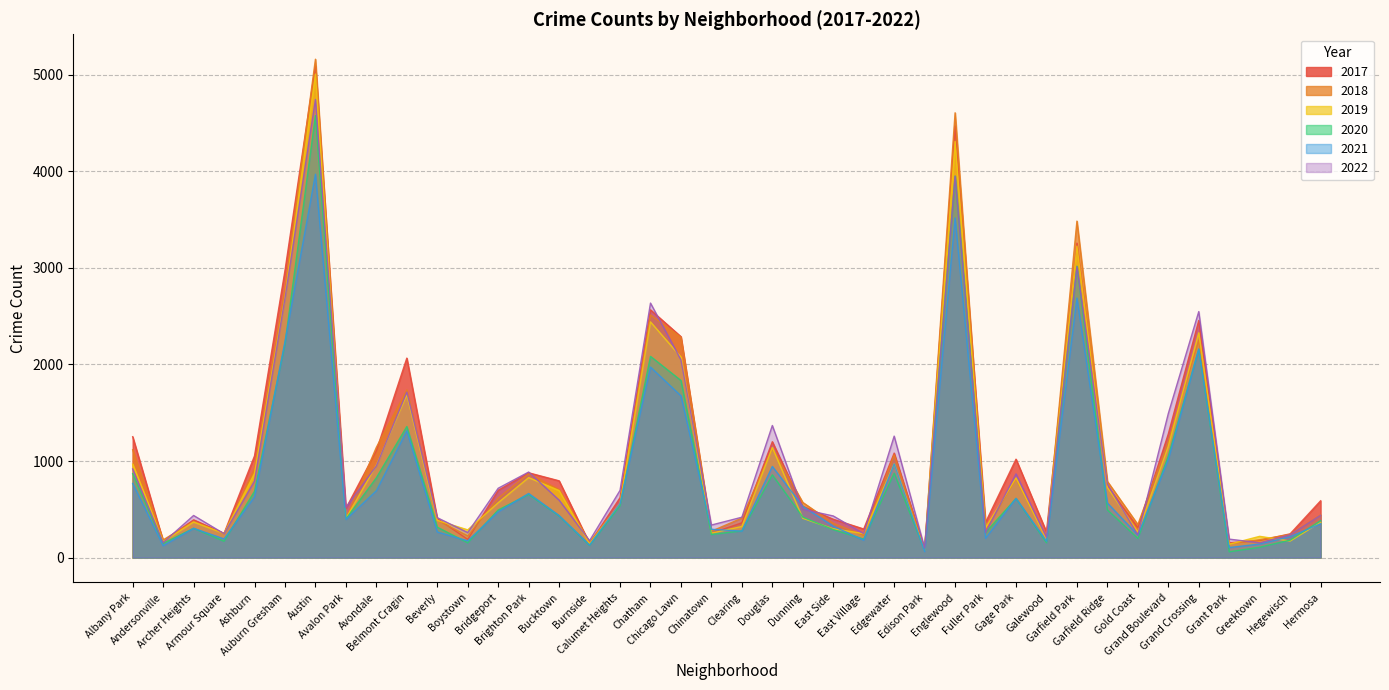

What is the spread (max minus min) of values at Greektown?

113